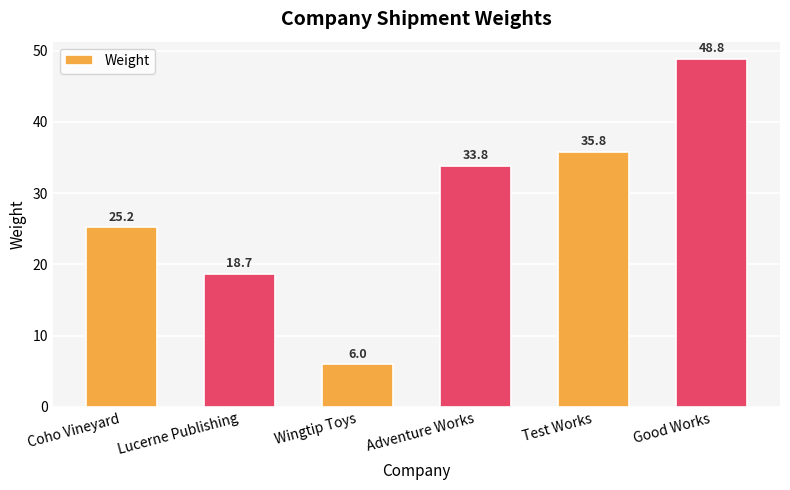

What is the greatest value displayed?

48.8